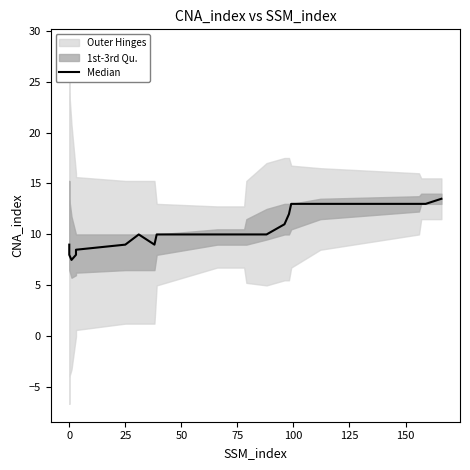

Is it true that the value at 0 is 11.7?

False